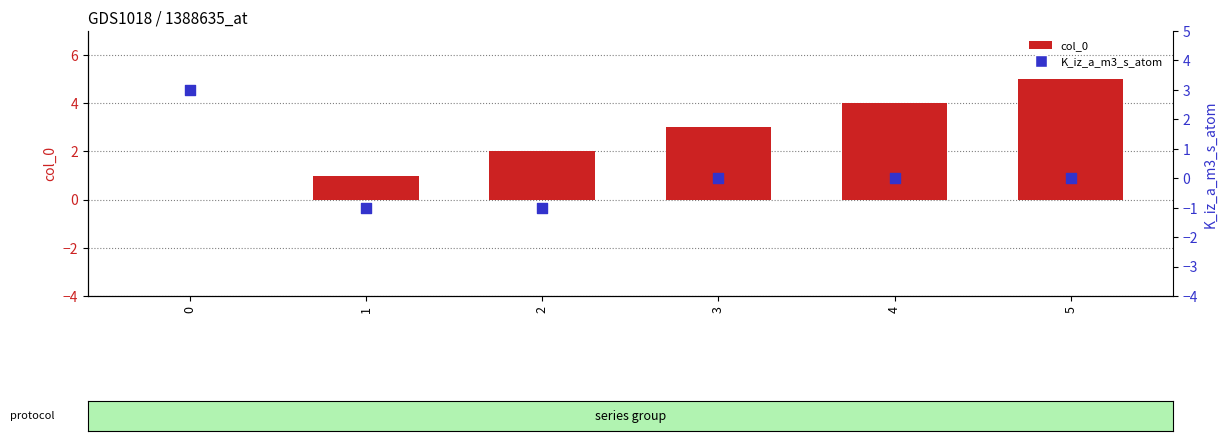

Which series has the widest spread of Y values?

col_0